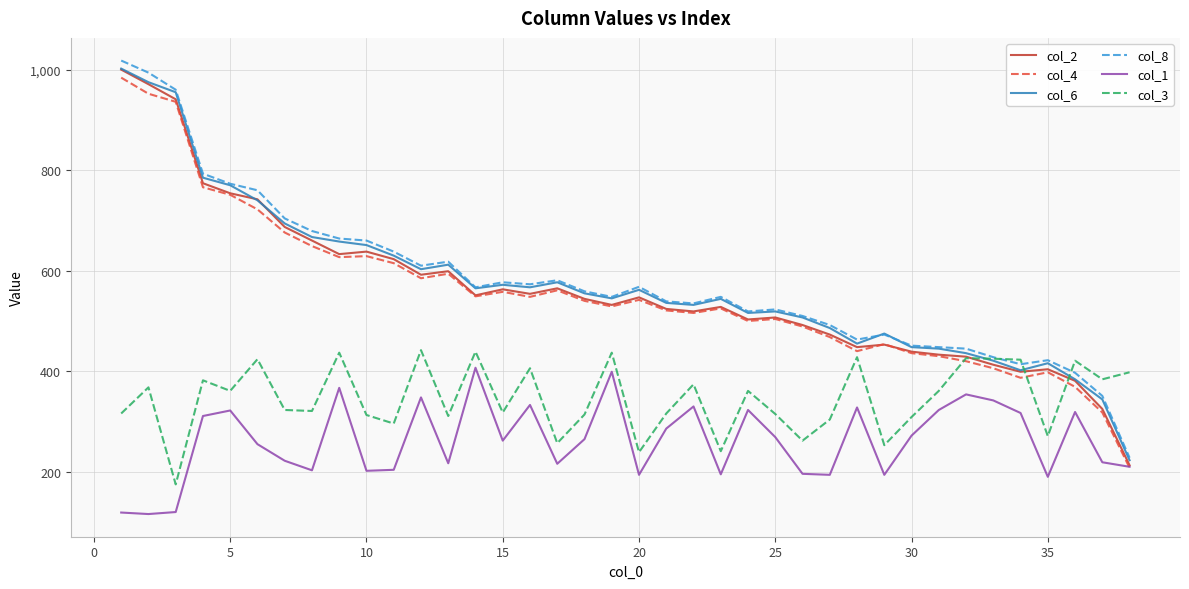

True or false: col_1 and col_3 cross at least once.

False